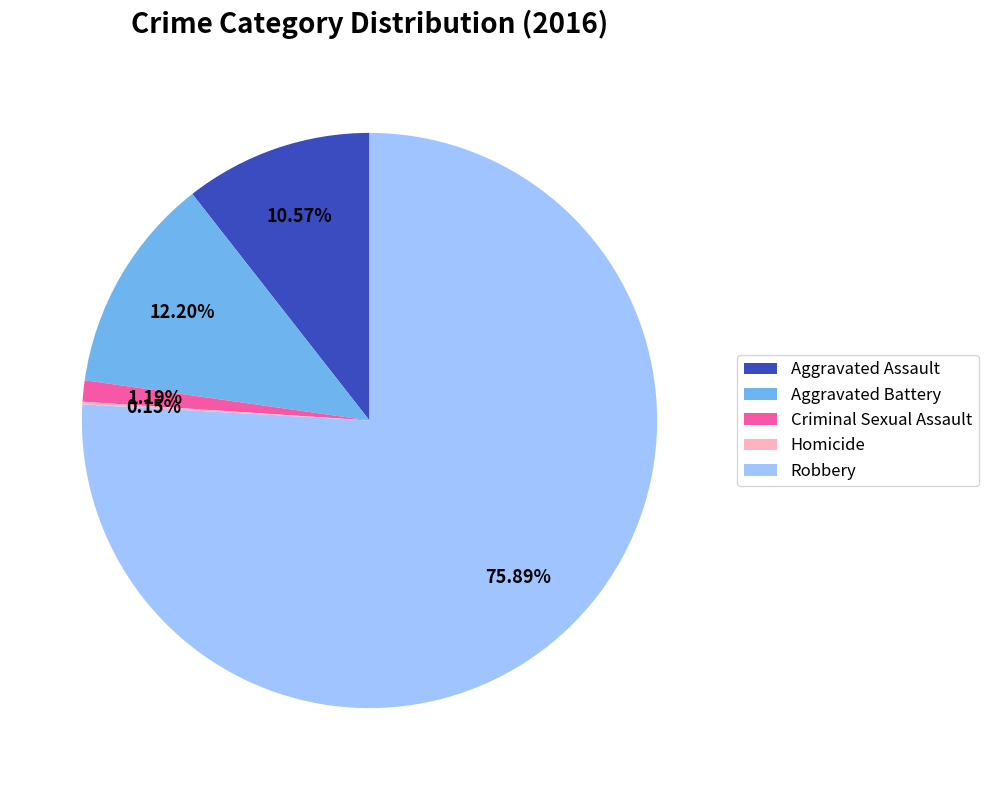

Which slice is the largest?

Robbery